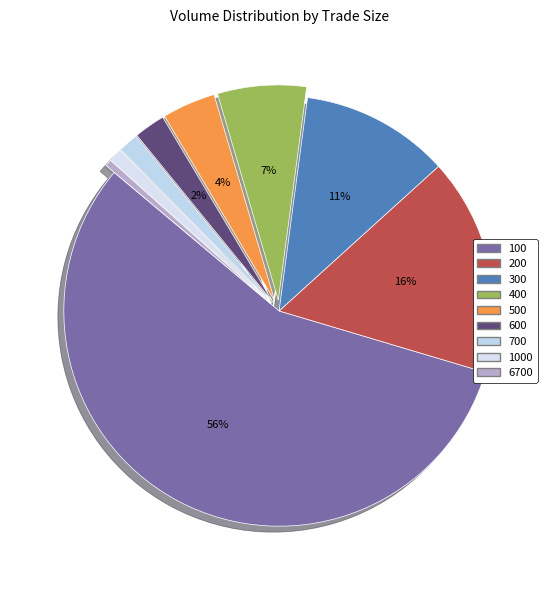

How many segments does this pie chart have?

9